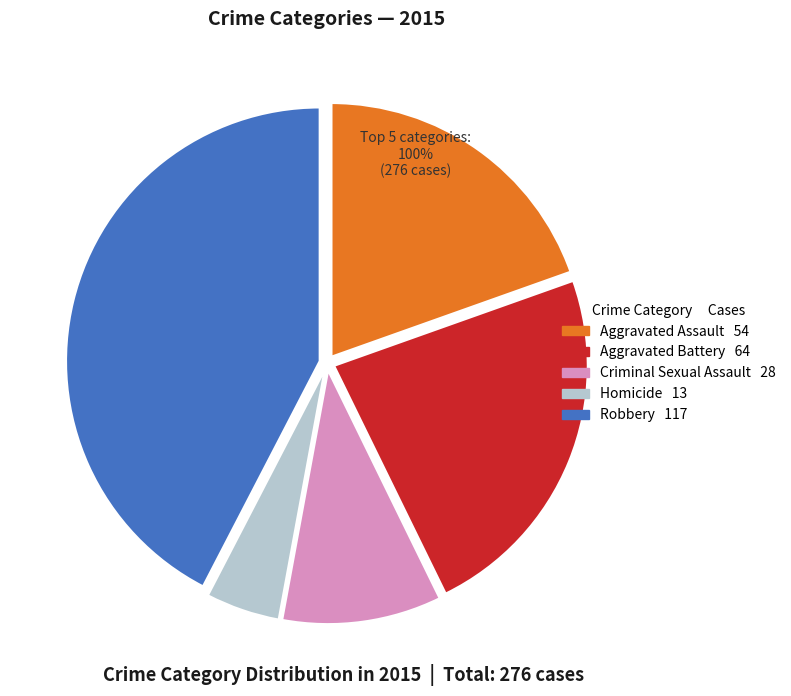

Rank the categories by value from lowest to highest.

Homicide, Criminal Sexual Assault, Aggravated Assault, Aggravated Battery, Robbery